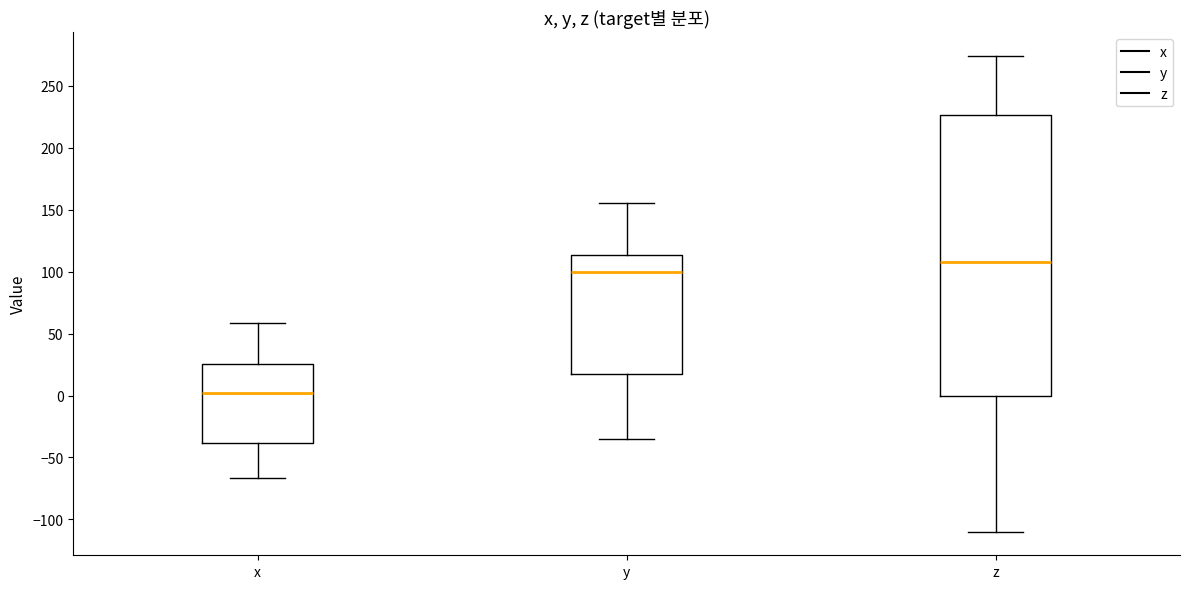

Where does the upper whisker of the box for y end on the y-axis? The values are not printed on the chart, so give them approximately, as read against the axis.

155